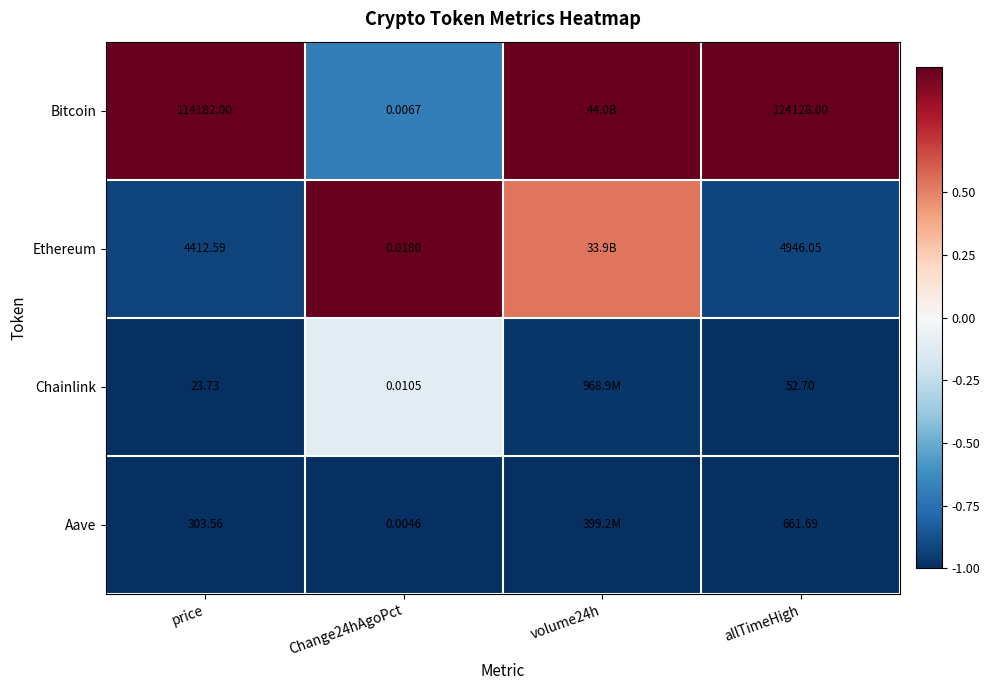

Between price and allTimeHigh, which series saw the biggest shift?

Bitcoin